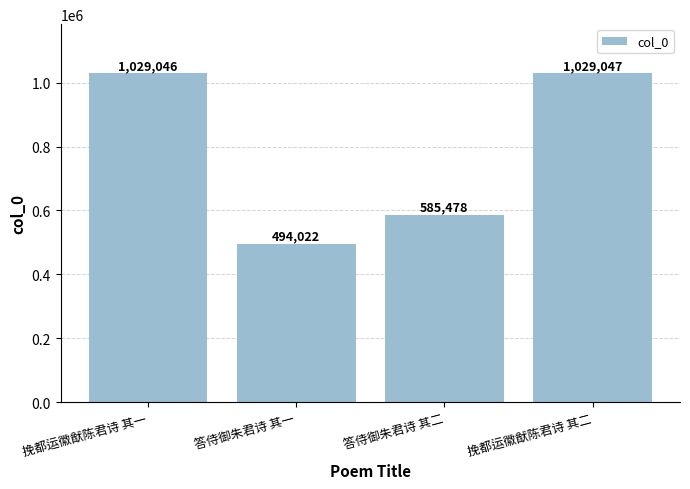

Which has a higher value, 挽都运徽猷陈君诗 其二 or 答侍御朱君诗 其二?

挽都运徽猷陈君诗 其二